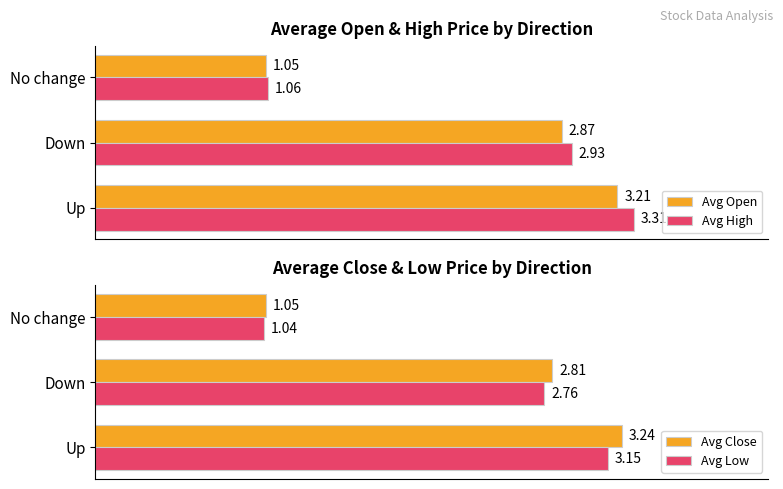

What is the difference between the maximum and minimum values in the Avg Open series?

2.2